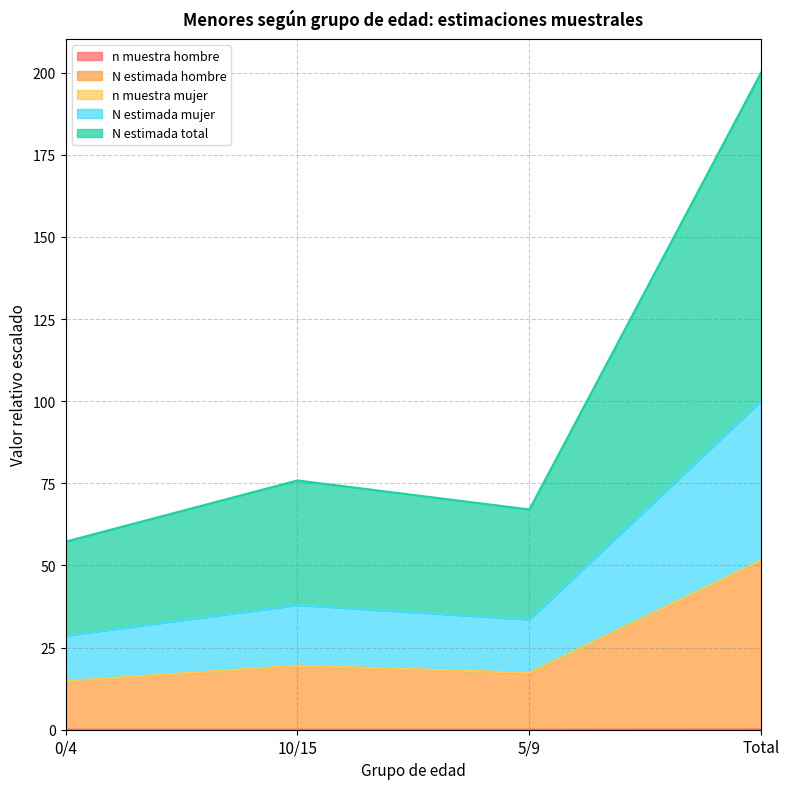

What are all the series names shown in the legend?

n_muestra_hombre, N_estimada_hombre, n_muestra_mujer, N_estimada_mujer, N_estimada_total